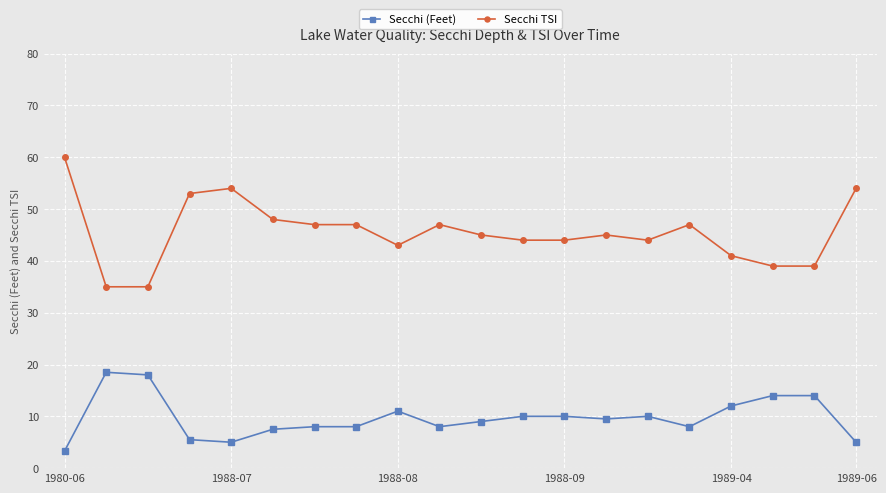

True or false: Secchi TSI and Secchi (Feet) cross at least once.

False